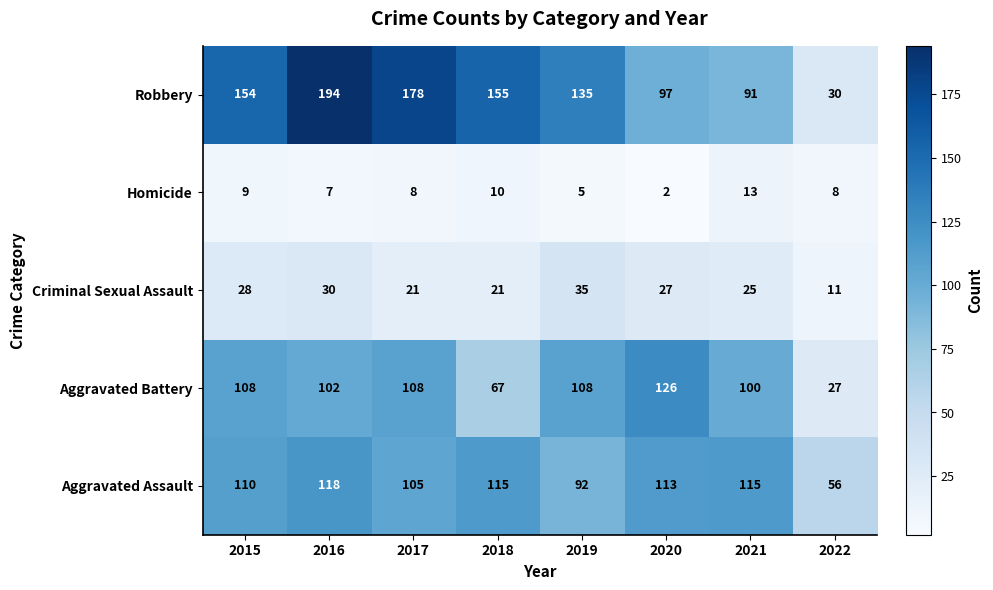

The Aggravated Assault series shows 110 at 2015. True or false?

True